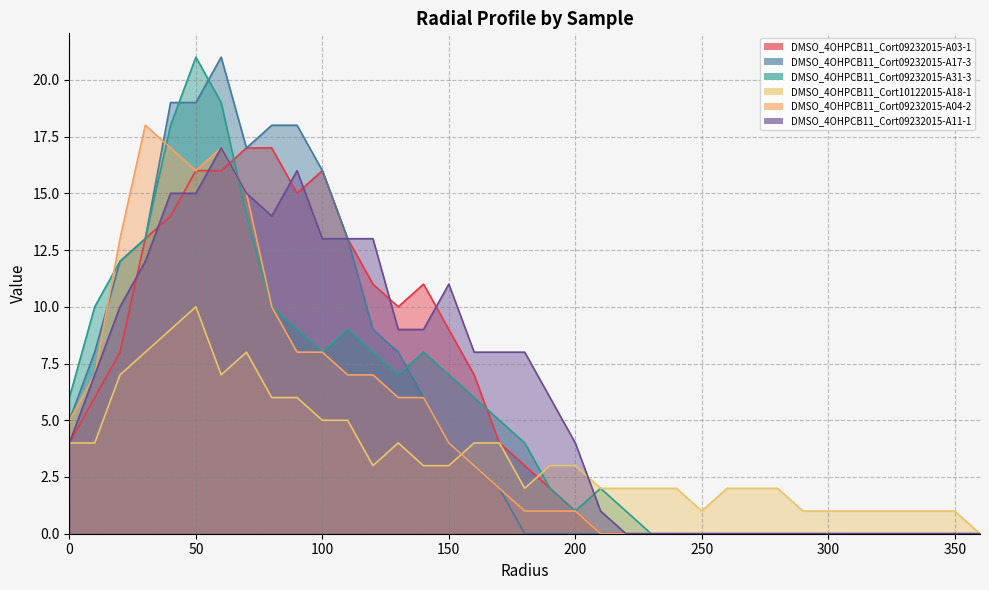

What is the total value across all series at 120?

51